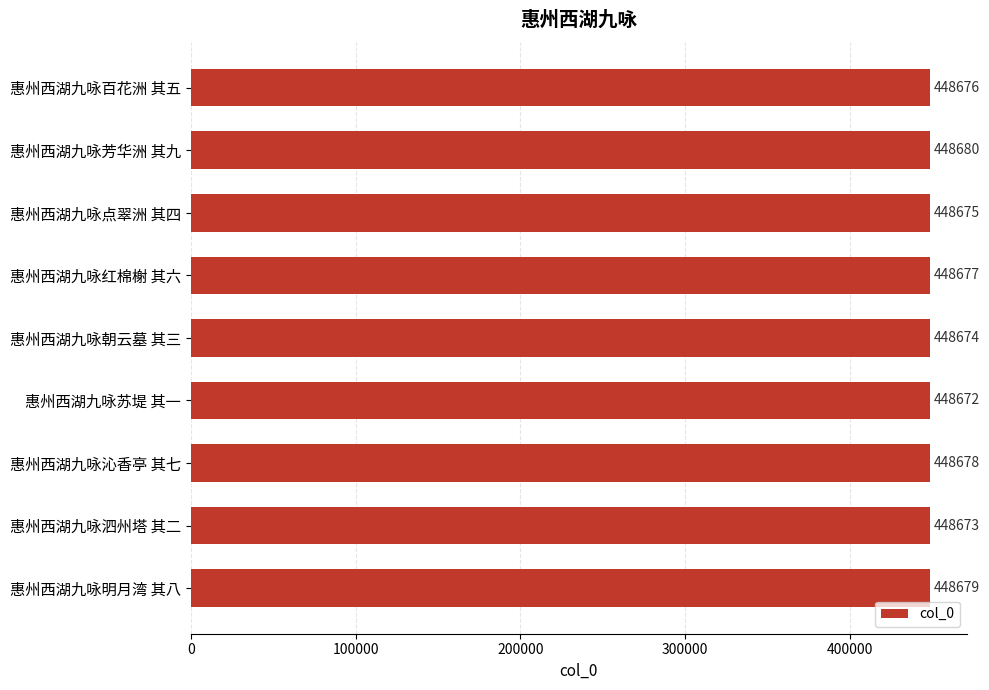

Reading bottom to top, list all the values displayed in this chart.

惠州西湖九咏明月湾 其八=448679	惠州西湖九咏泗州塔 其二=448673	惠州西湖九咏沁香亭 其七=448678	惠州西湖九咏苏堤 其一=448672	惠州西湖九咏朝云墓 其三=448674	惠州西湖九咏红棉榭 其六=448677	惠州西湖九咏点翠洲 其四=448675	惠州西湖九咏芳华洲 其九=448680	惠州西湖九咏百花洲 其五=448676